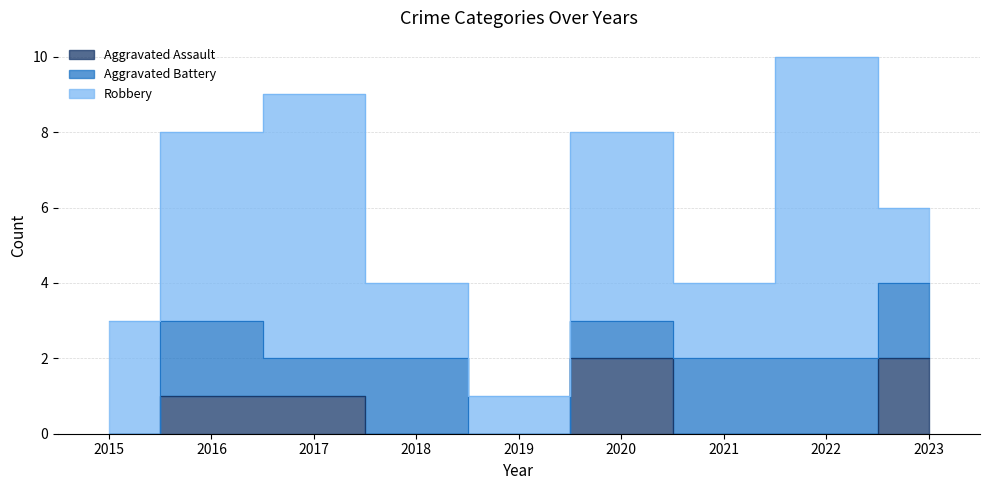

Is it true that Aggravated Assault equals 1 at 2017?

True